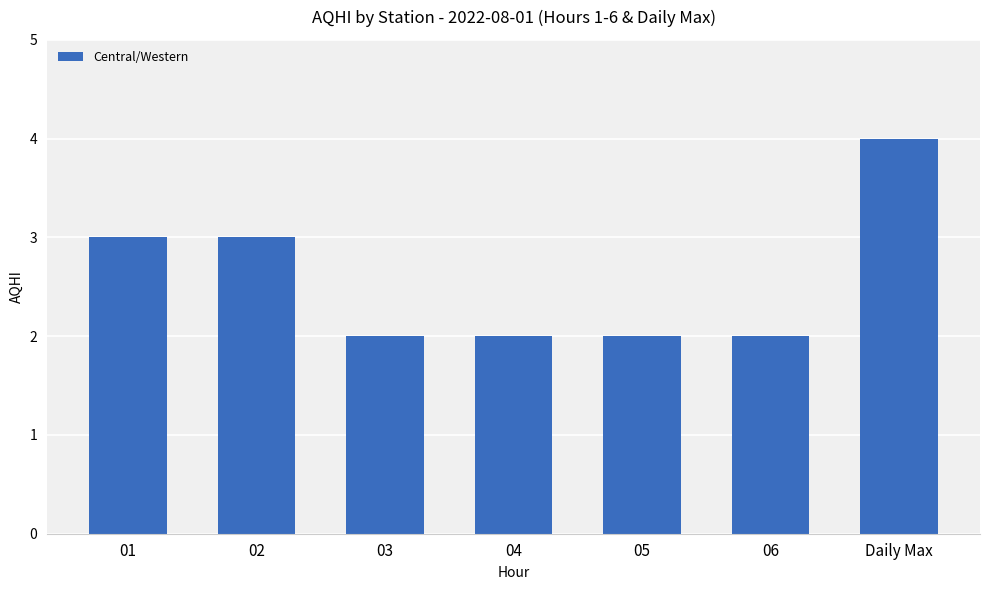

Reading right to left, list all the values displayed in this chart.

4	2	2	2	2	3	3